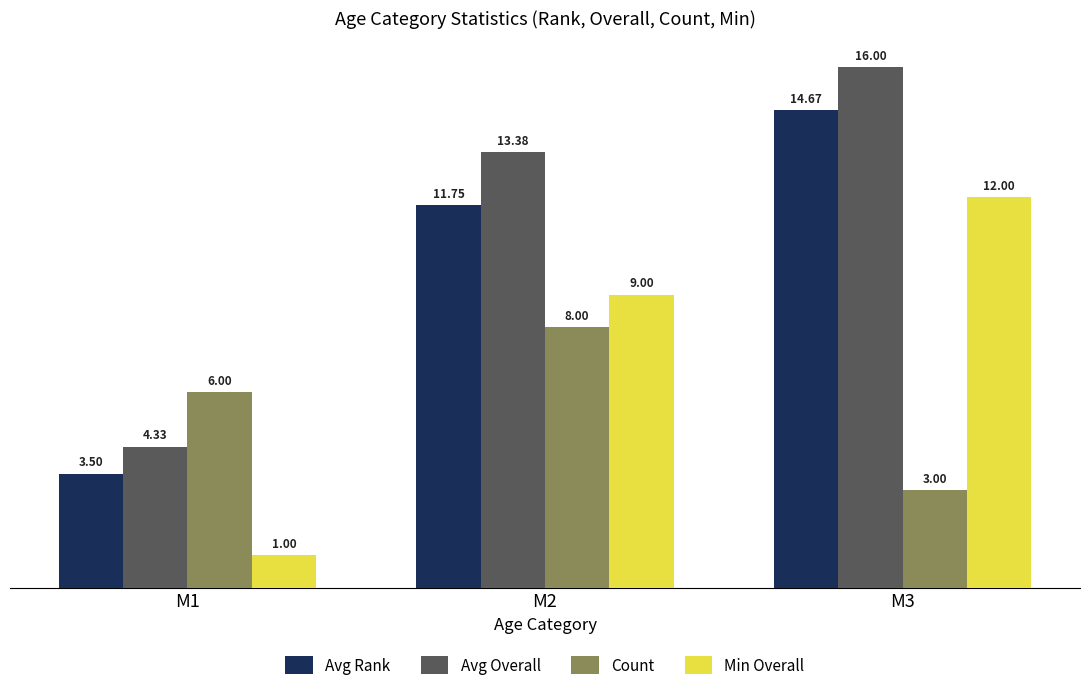

What is the maximum value for Count?

8.0